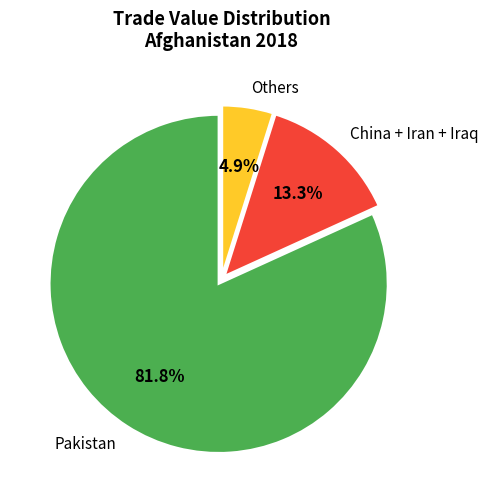

Does Pakistan represent more than half of the total?

Yes